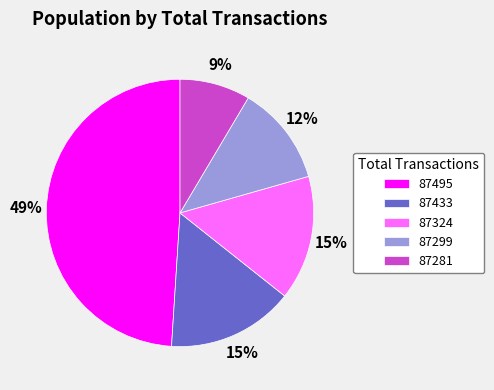

Do 87324 and 87495 together represent more than half of the pie?

Yes